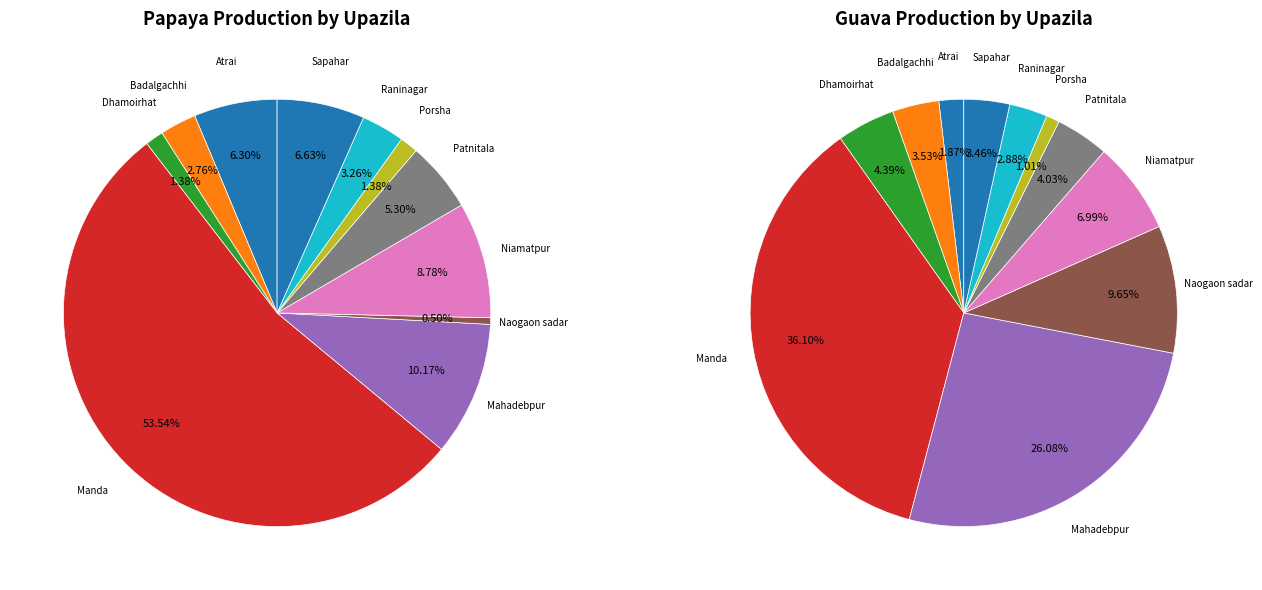

How many slices are in this pie chart?

11